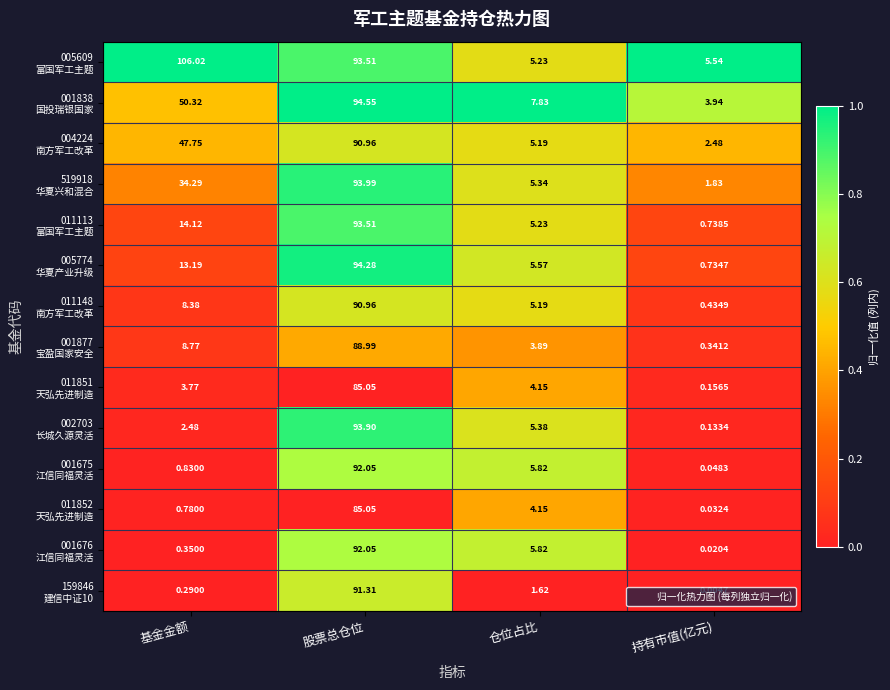

What is the spread (max minus min) of values at 仓位占比?

6.2